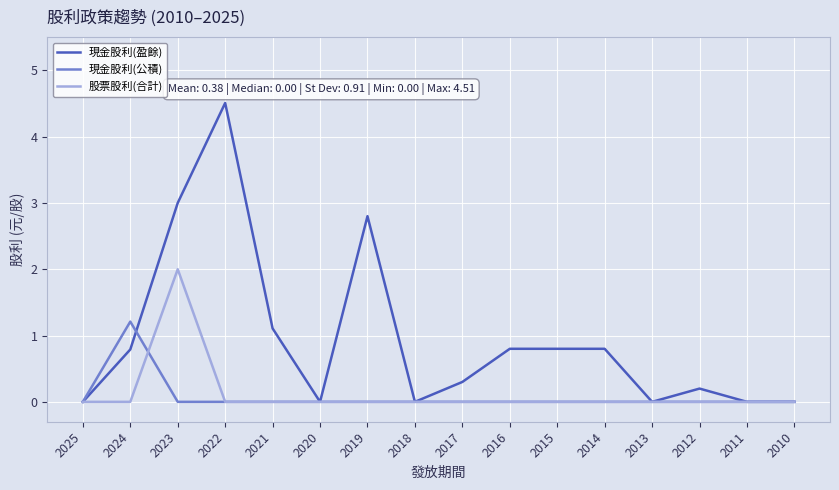

List the series in order of their peak value, highest first.

現金股利(盈餘), 股票股利(合計), 現金股利(公積)